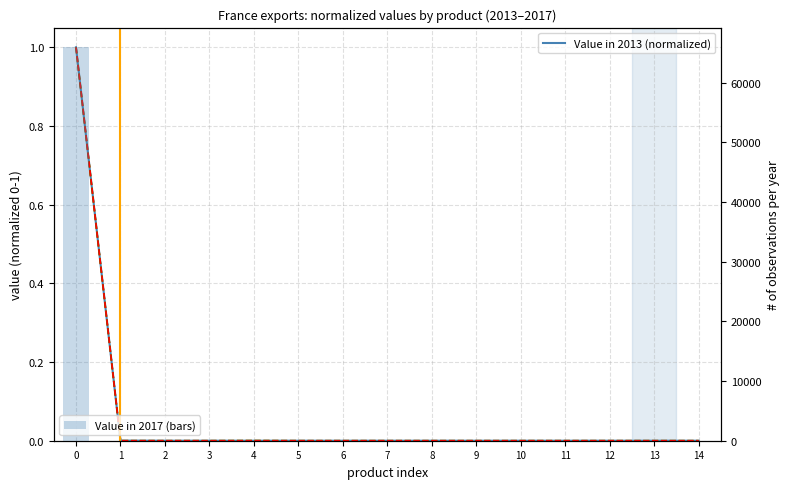

What is the total value across all series at 0?

65920.5